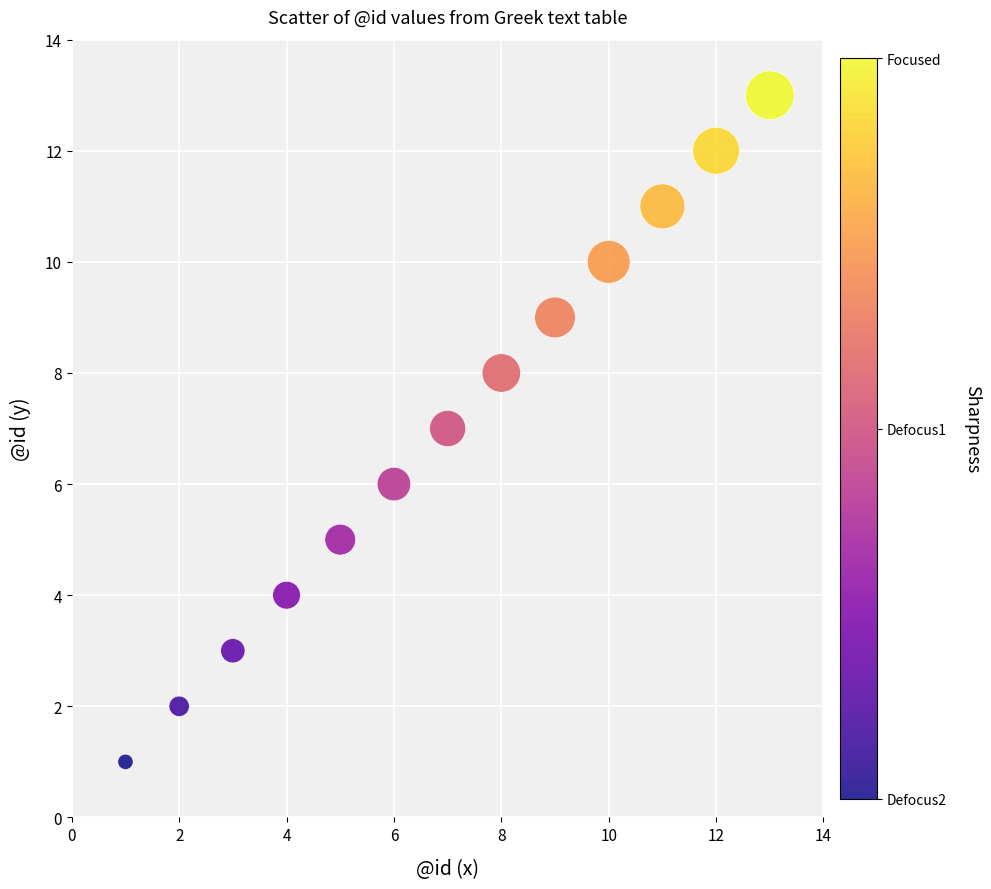

What is the range of Y values (max minus min)?

12